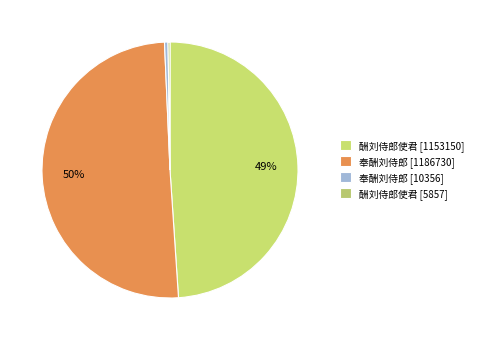

What is the change in value from 酬刘侍郎使君 [1153150] to 奉酬刘侍郎 [10356]?

-1142794